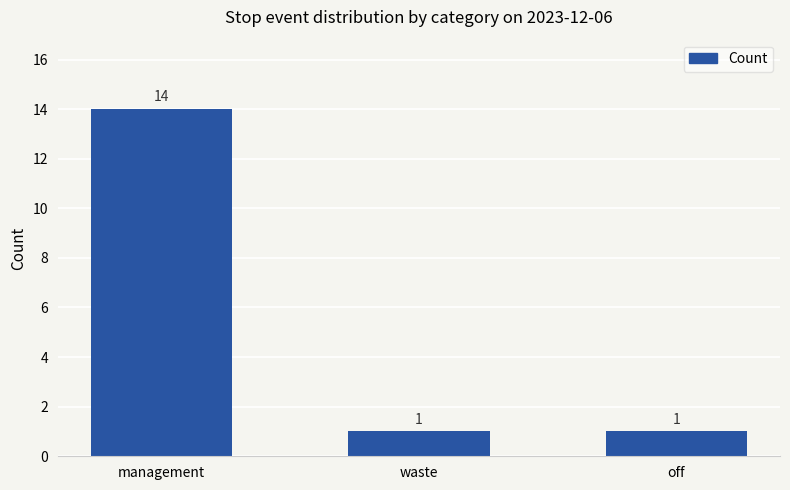

Approximately how many times larger is the value at waste compared to off?

1.0